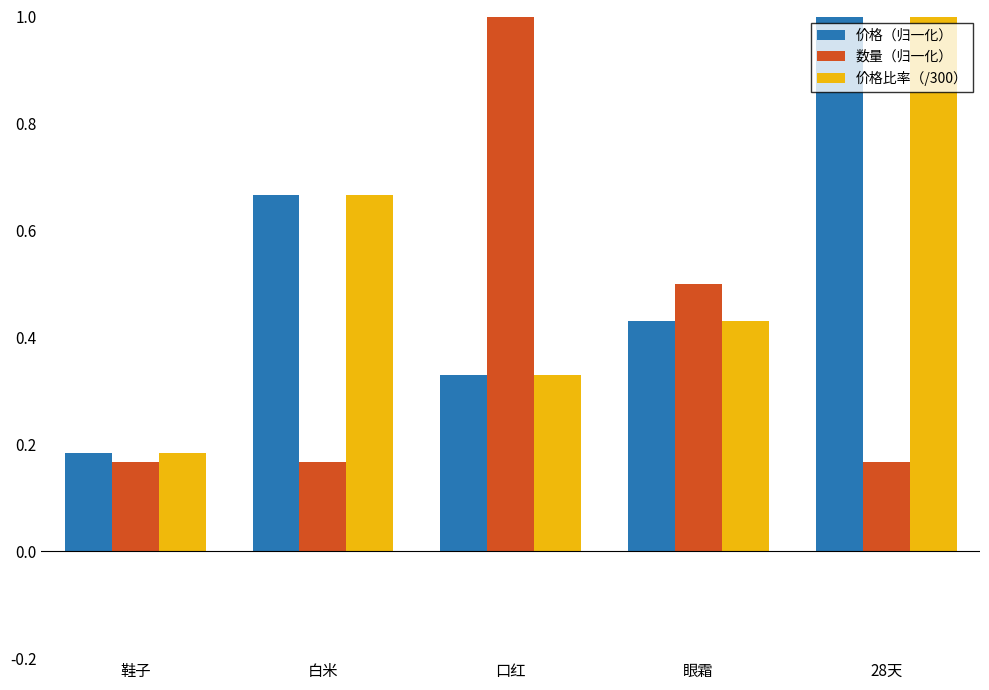

List the labels in order of 价格（归一化） value, smallest first.

鞋子, 口红, 眼霜, 白米, 28天